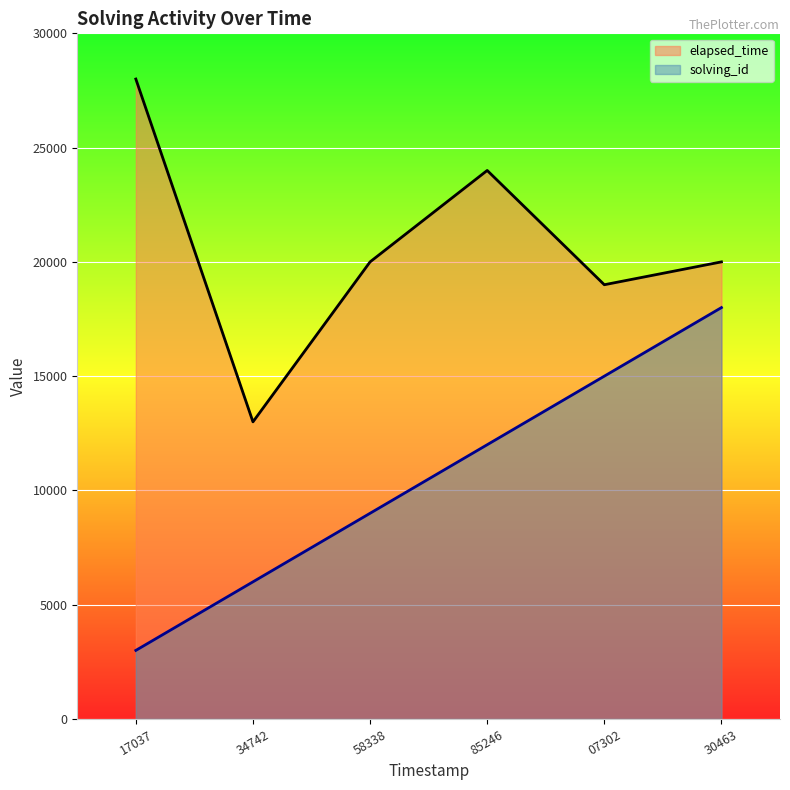

True or false: elapsed_time and solving_id intersect in this chart.

False